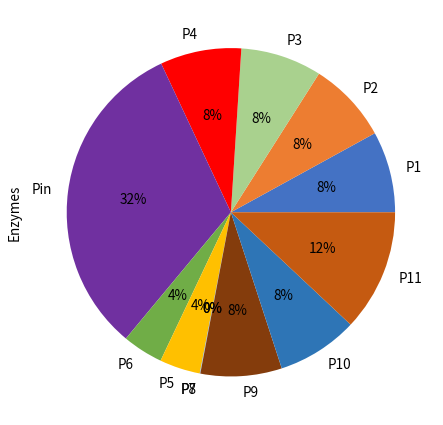

Which slice is the largest?

Pin